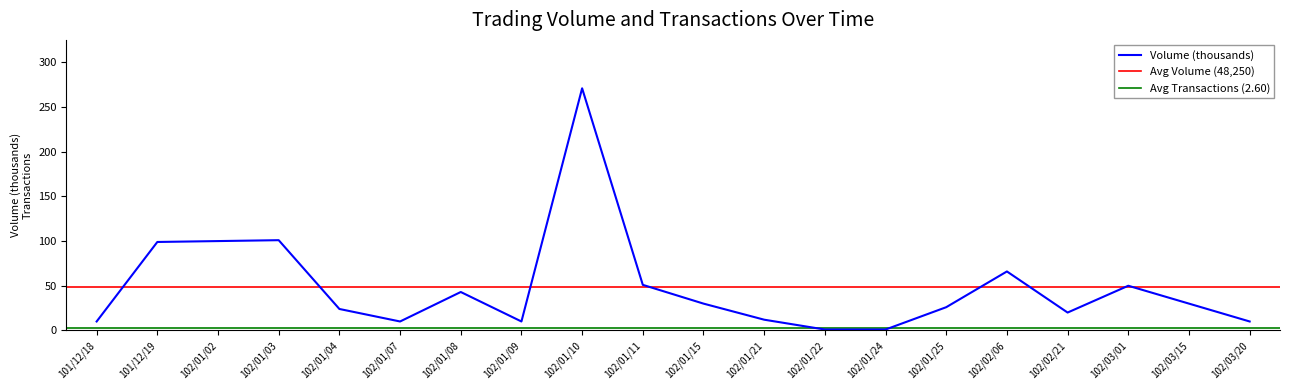

Reading left to right, what are all the values shown in this chart?

10	99	100	101	24	10	43	10	271	51	30	12	1	1	26	66	20	50	30	10